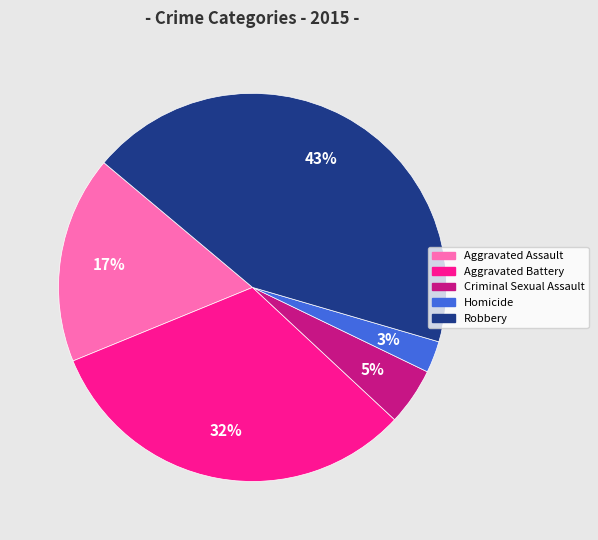

True or false: Homicide accounts for 3% of the total.

True